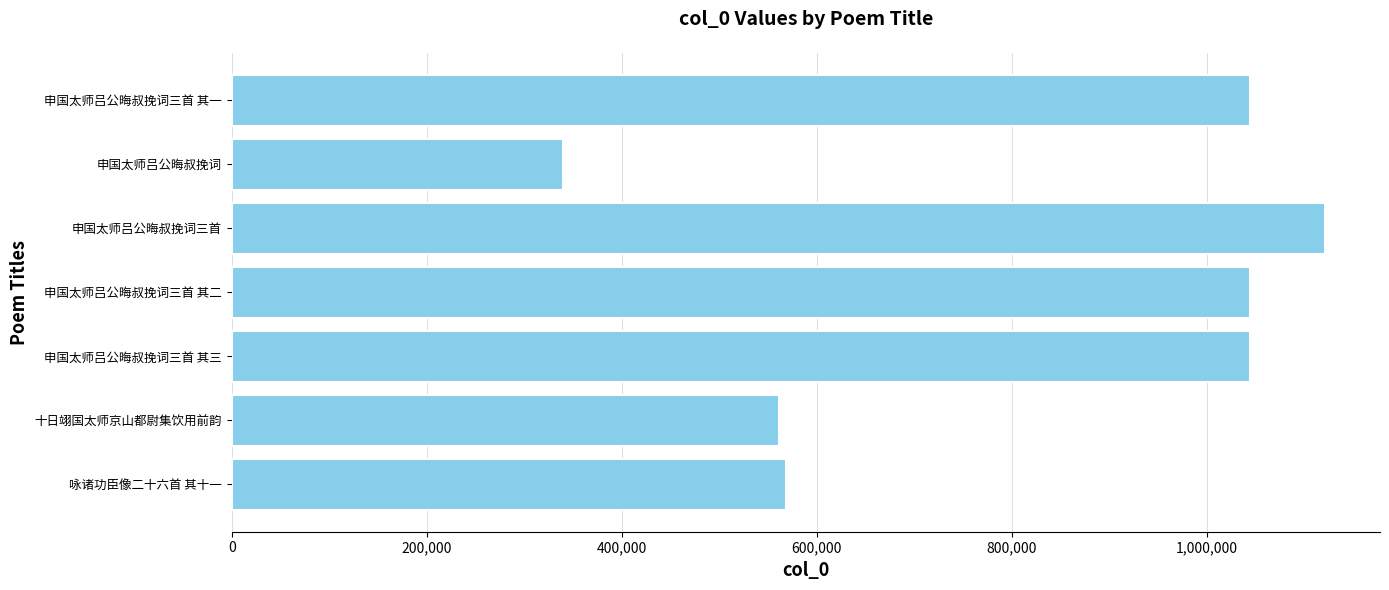

What is the difference between the maximum and minimum values?

781929